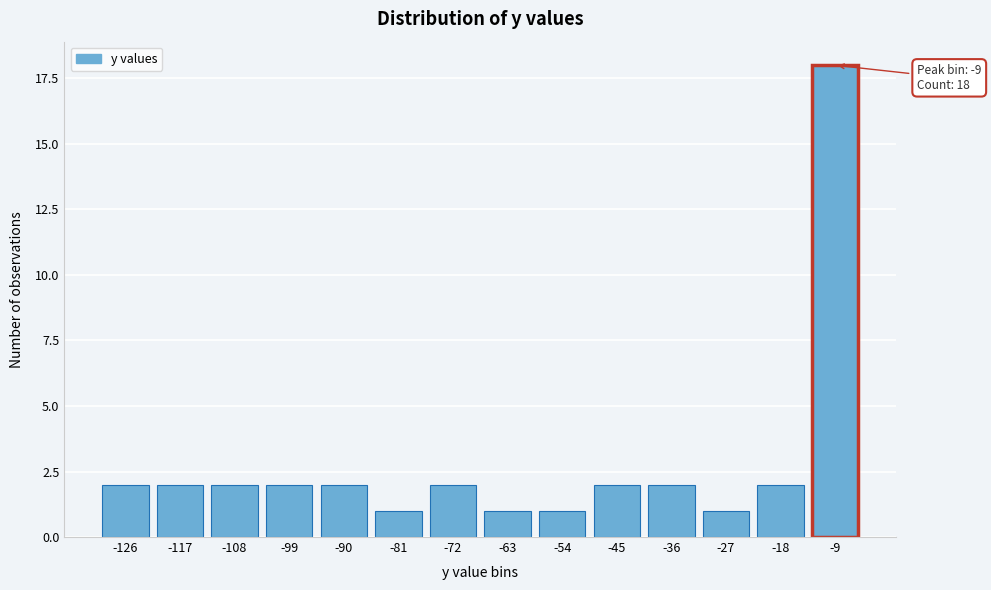

Reading left to right, extract all data points from this chart.

2	2	2	2	2	1	2	1	1	2	2	1	2	18